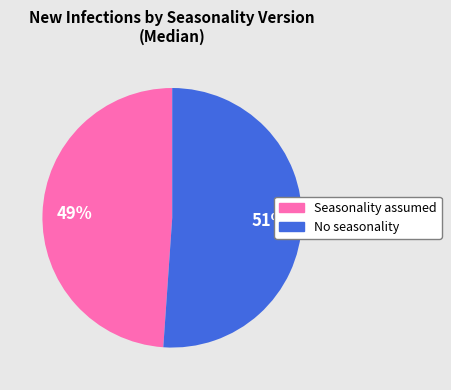

How many segments does this pie chart have?

2